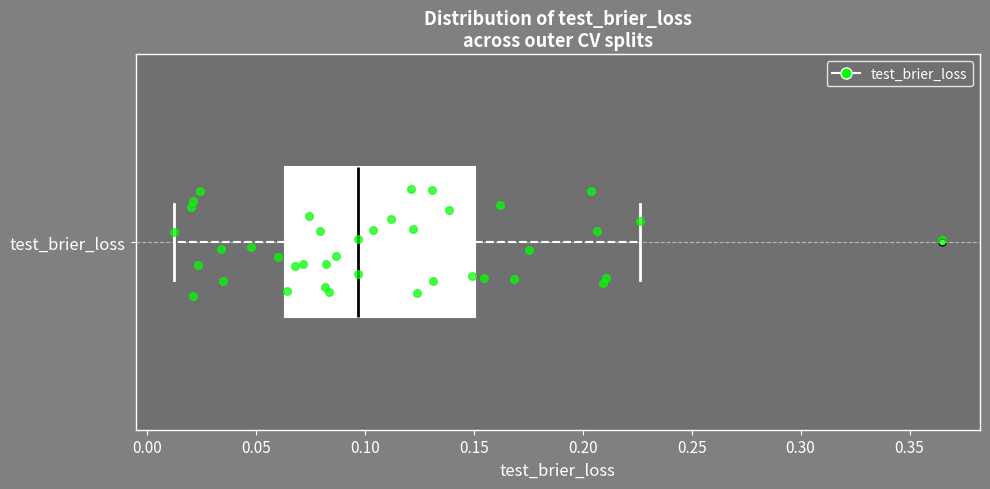

Where does the right whisker of the box for test_brier_loss end on the x-axis? The values are not printed on the chart, so give them approximately, as read against the axis.

0.225